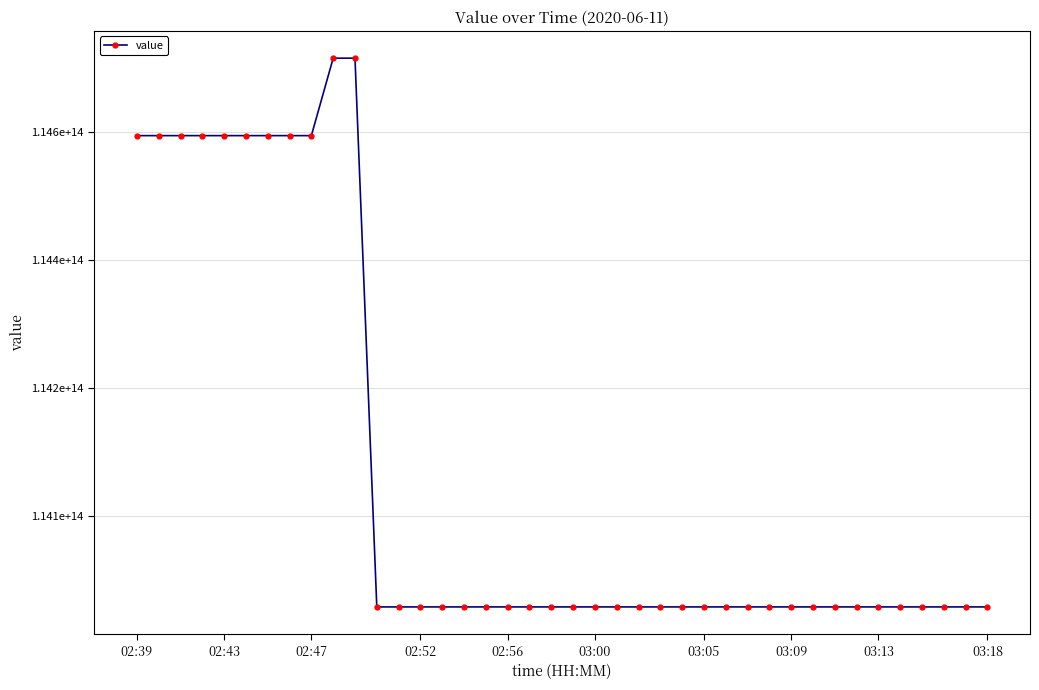

At which category does the chart reach its minimum across all series?

11